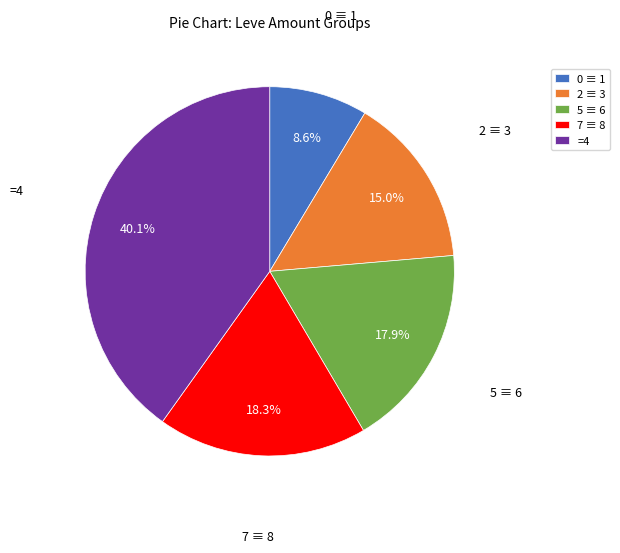

Does any single category account for the majority?

No